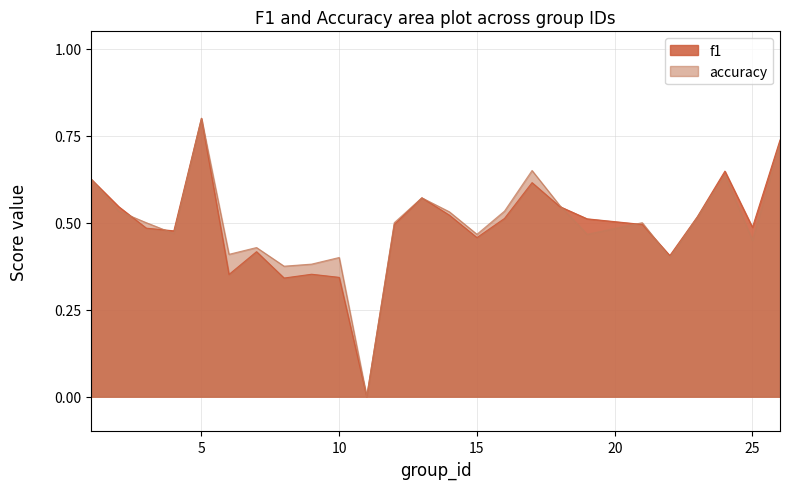

Which series ends up on top after the final intersection of f1 and accuracy?

f1